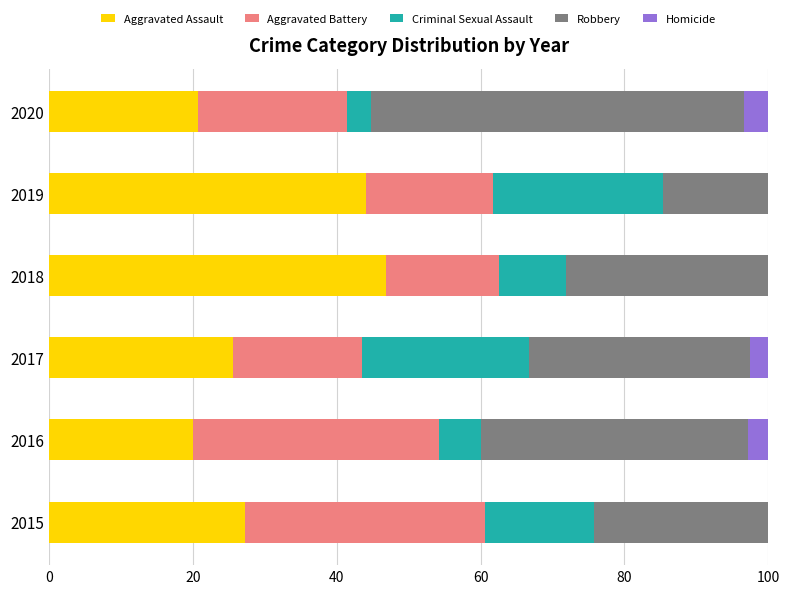

True or false: Aggravated Assault has a value of 27.3 at 2015.

True